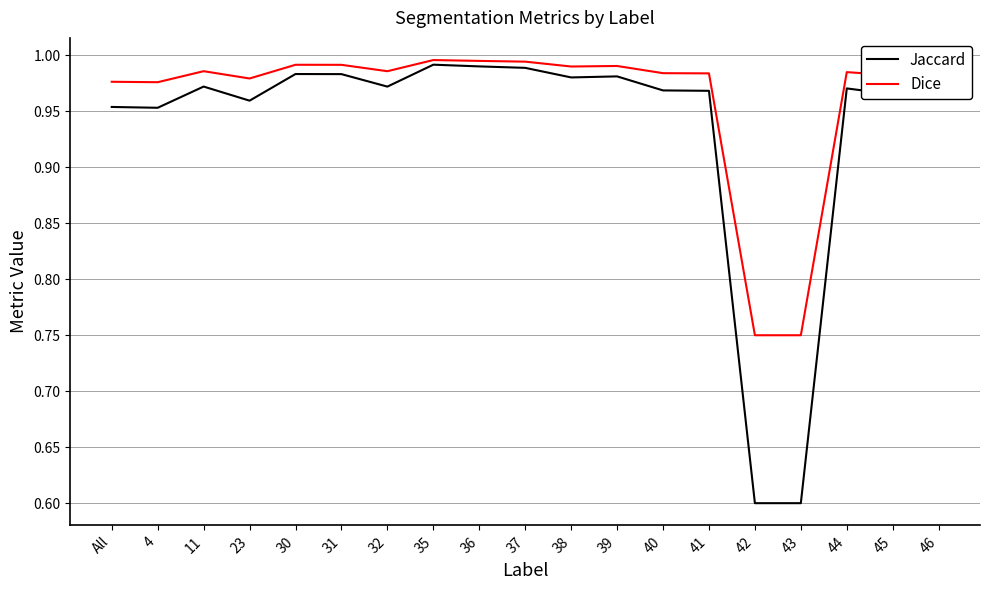

What is the difference between the second highest and second lowest values in the Dice series?

0.2